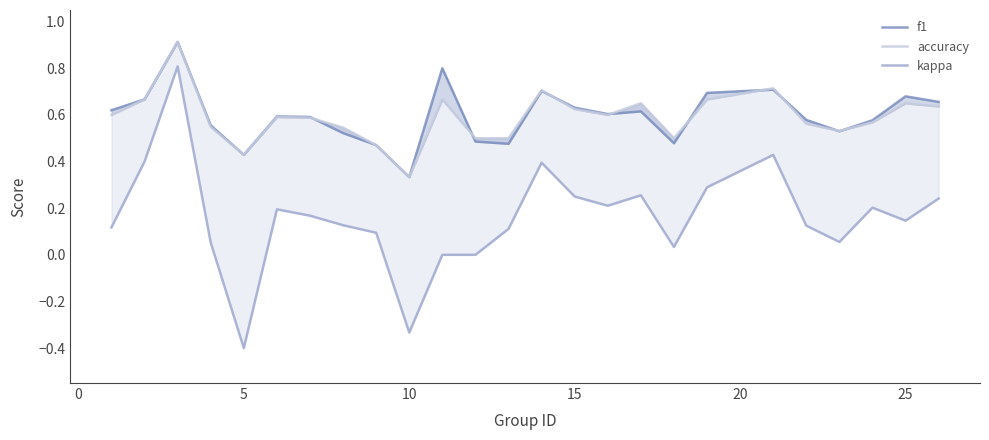

Is this an area chart (filled region under the line)?

No